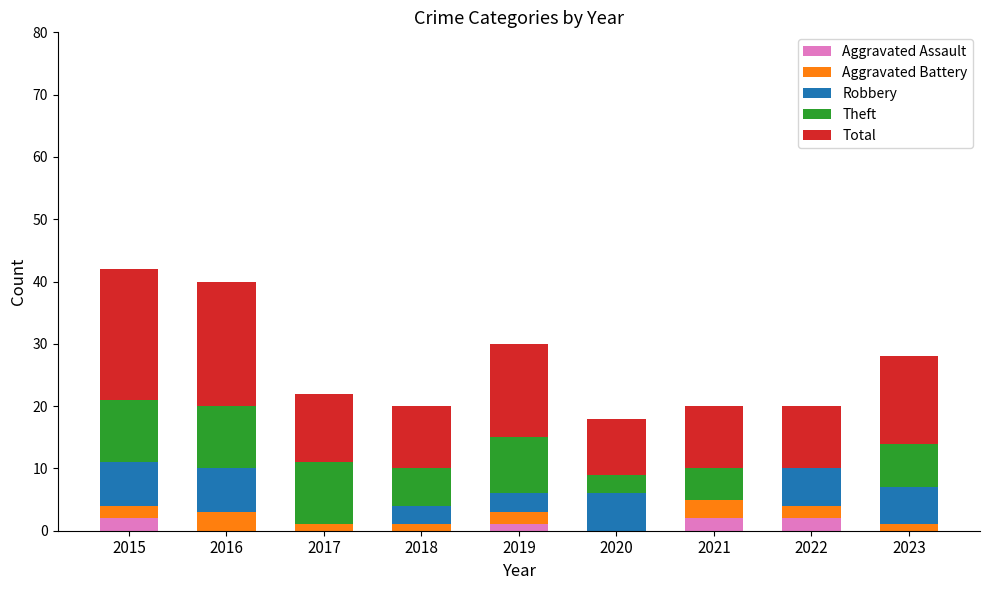

Which series changed the most between 2015 and 2018?

Total